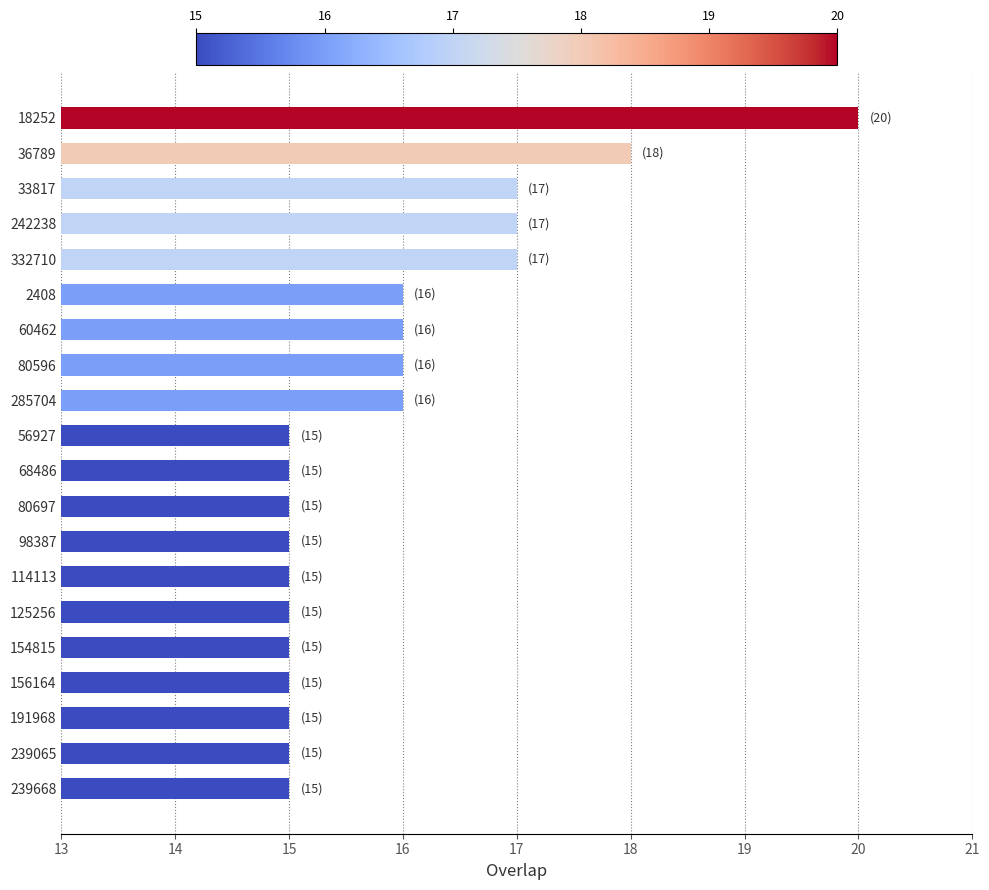

What is the value of the 11th bar from the top?

15